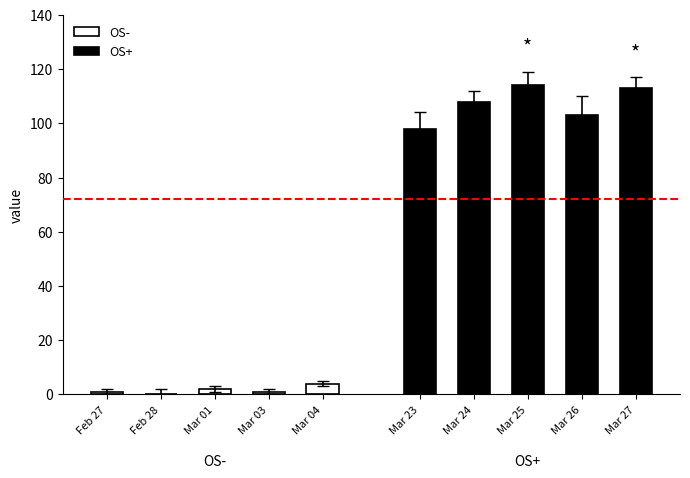

The value of OS+ at Mar 26 is 39. True or false?

False